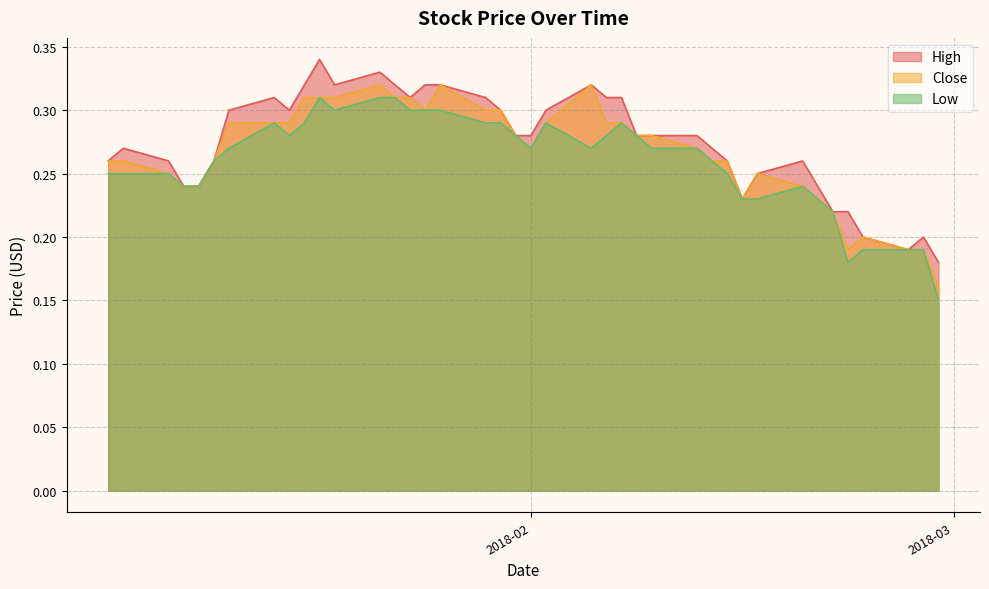

What is the sum of all High values?

11.0